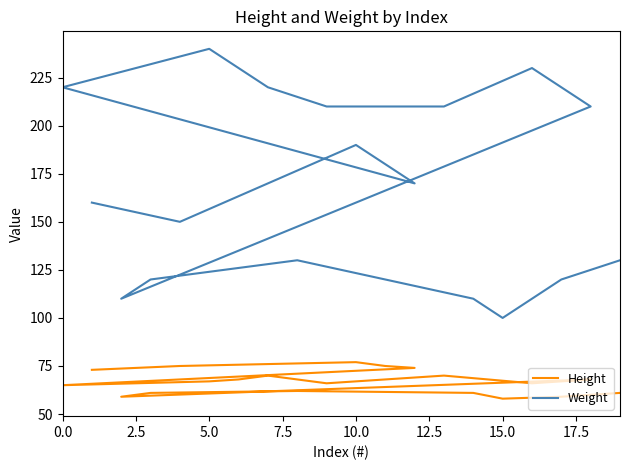

The value of Height at 9 is 103. True or false?

False